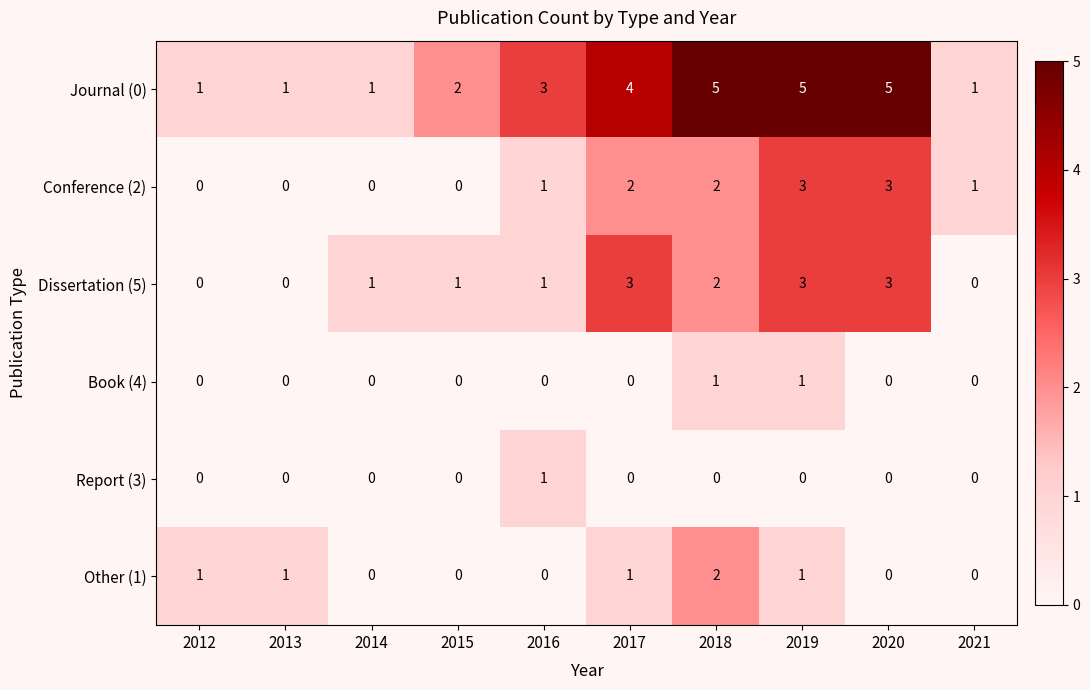

What is the total value across all series at 2019?

13